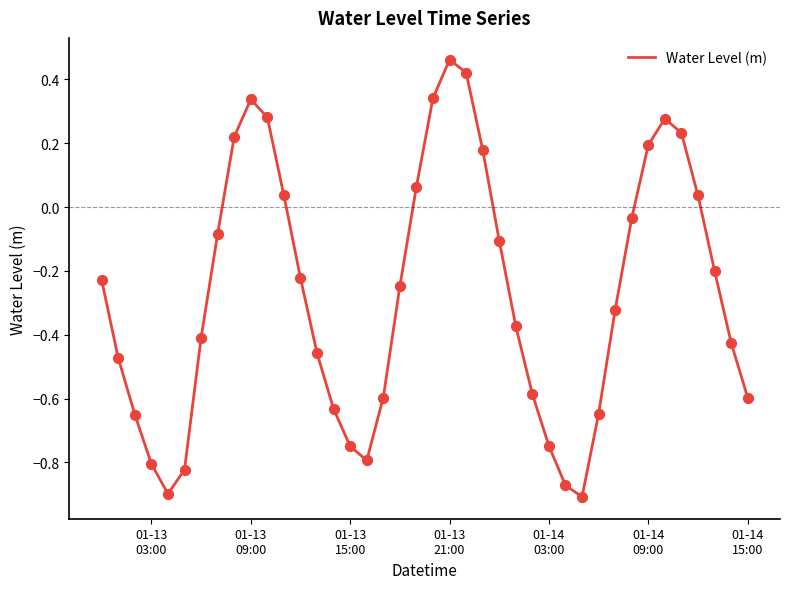

What is the difference between the maximum and minimum values?

1.4